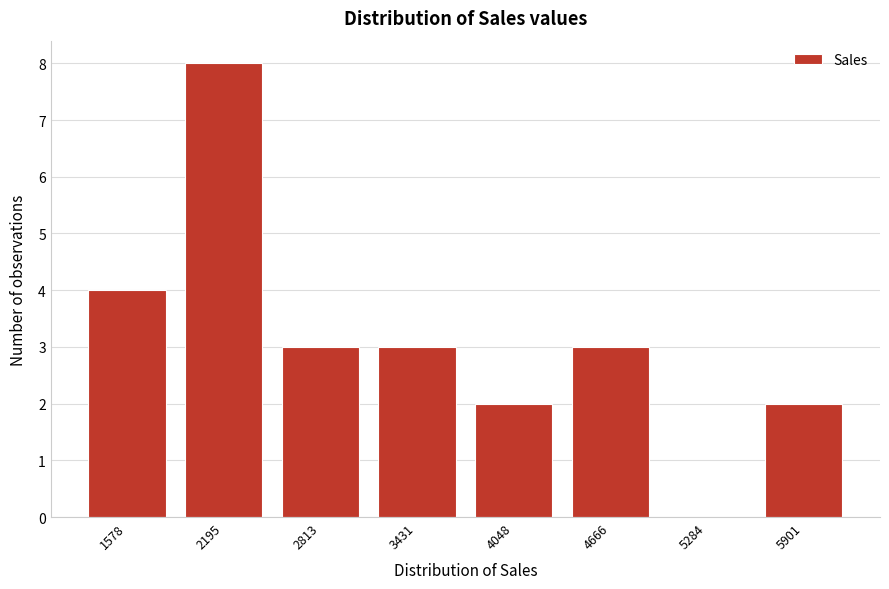

Reading right to left, extract all data points from this chart.

5901=2	5284=0	4666=3	4048=2	3431=3	2813=3	2195=8	1578=4